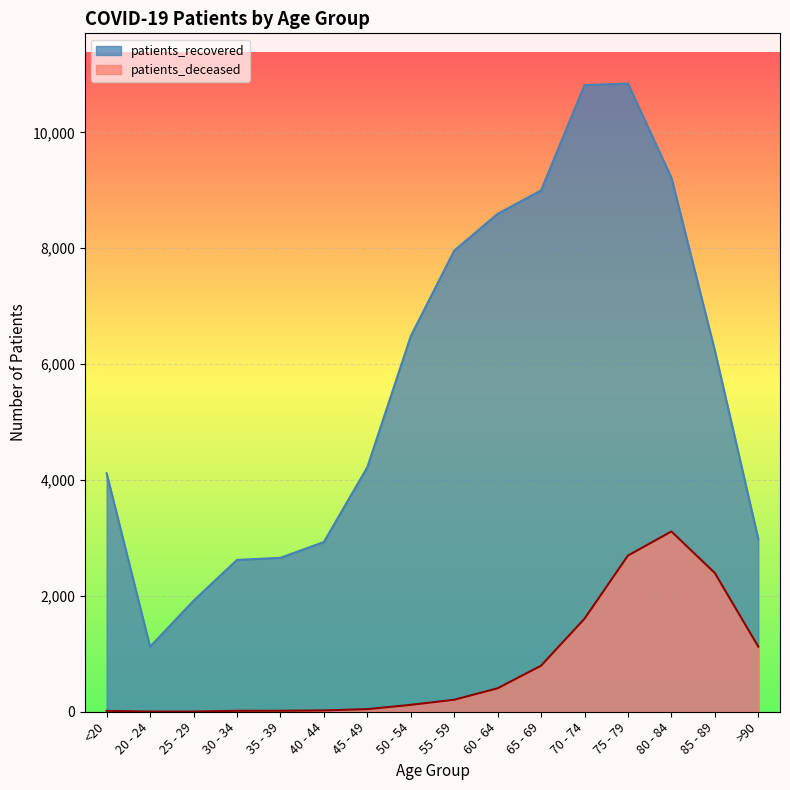

What is the value of the patients_recovered point at the 15th from the left?

6235